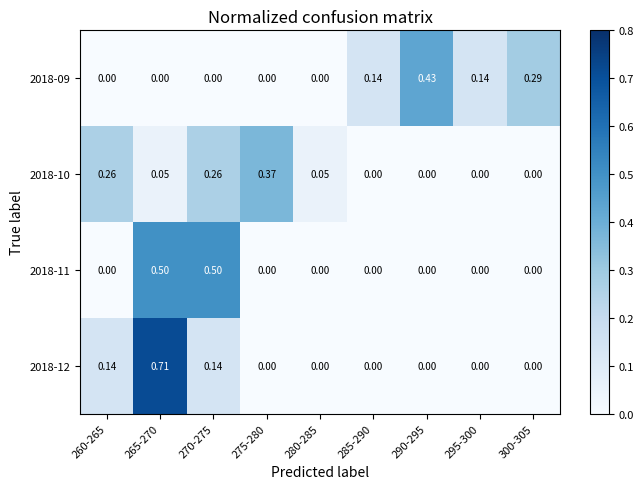

Is the value of 2018-12 at 280-285 greater than the value of 2018-10 at 270-275?

No